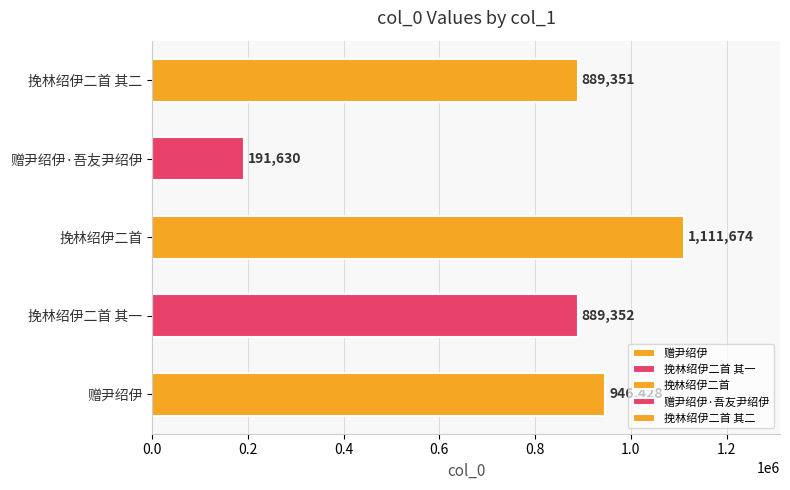

Between 挽林绍伊二首 and 赠尹绍伊·吾友尹绍伊, which is larger?

挽林绍伊二首